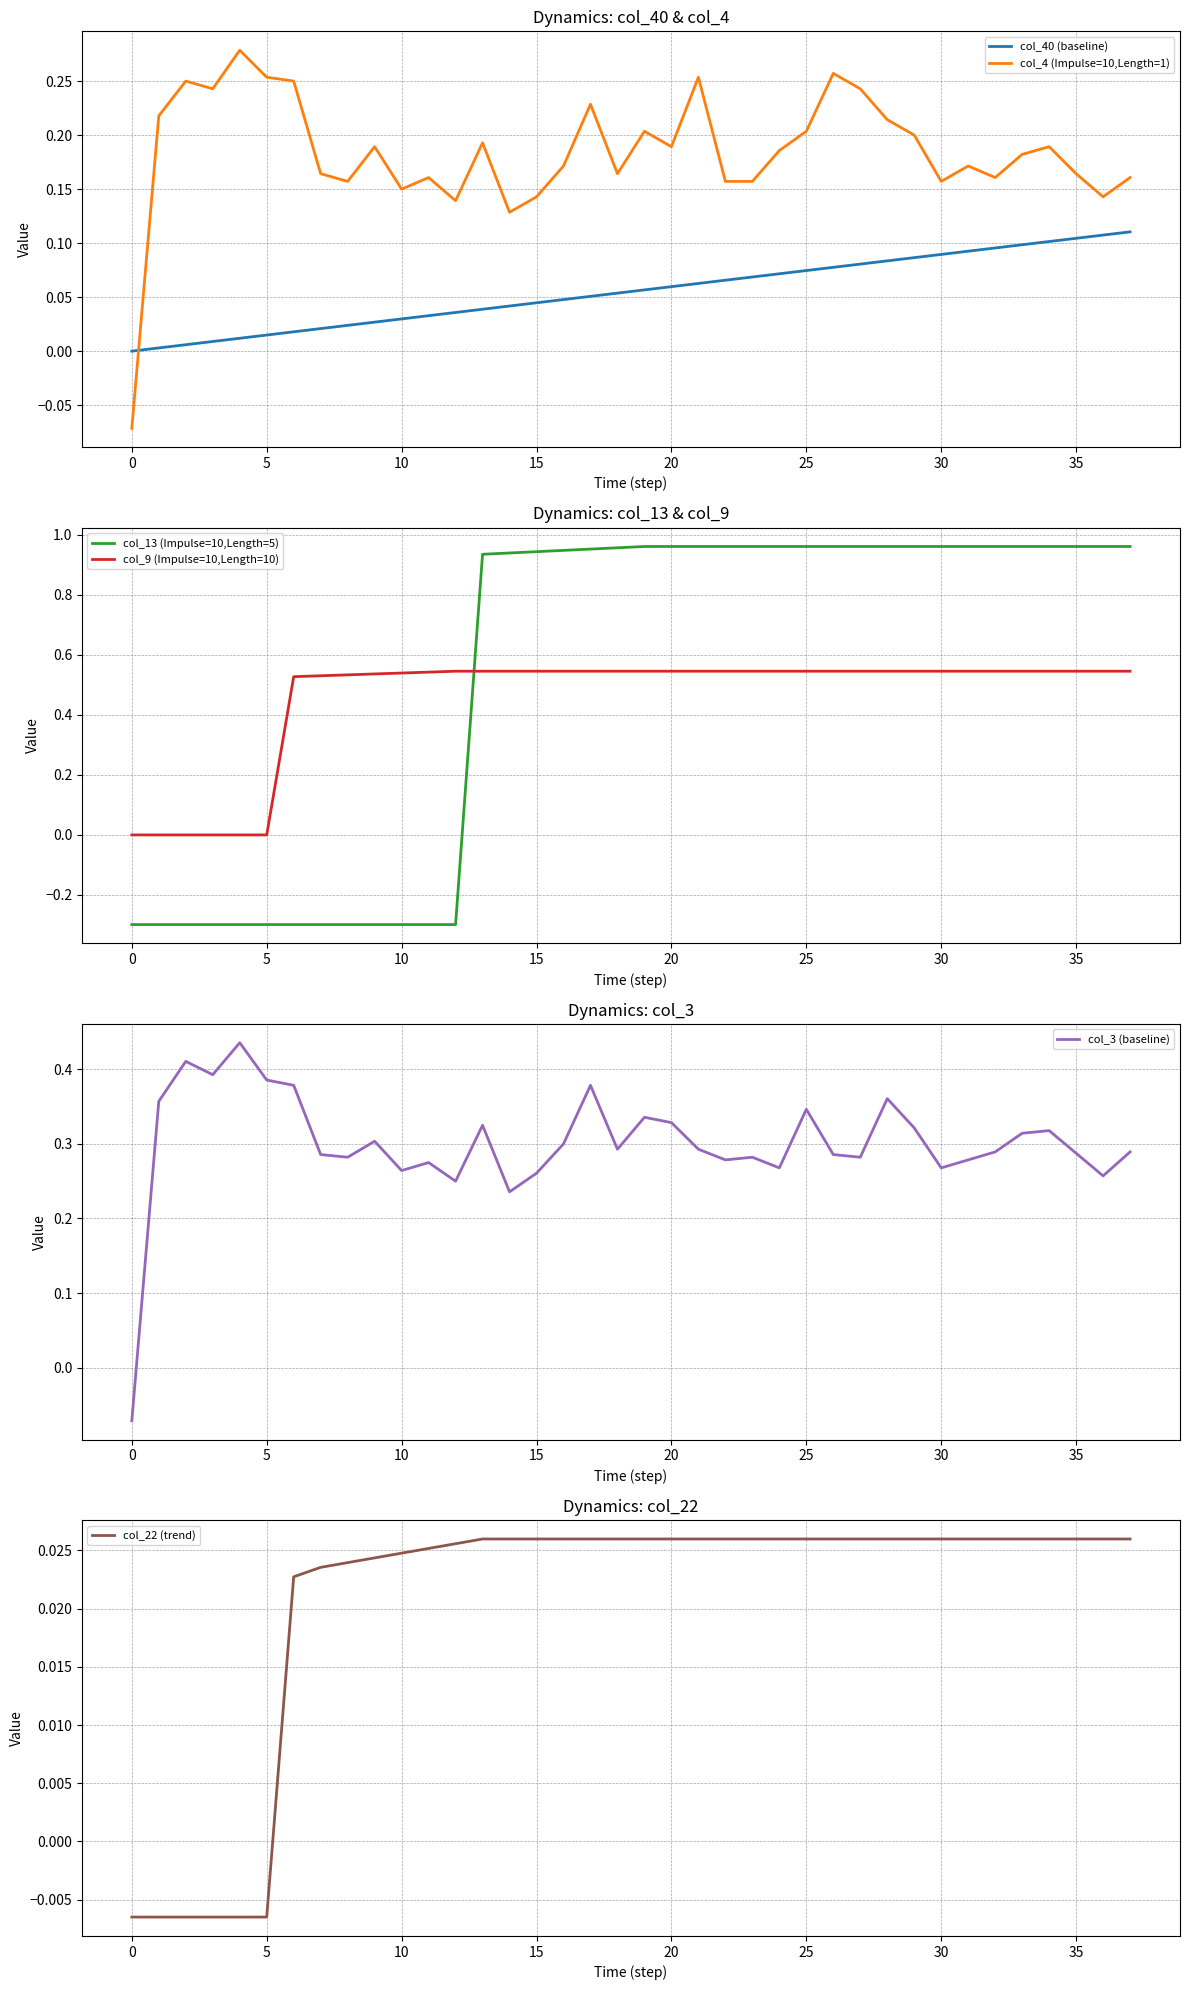

How many lines are shown in the chart?

6